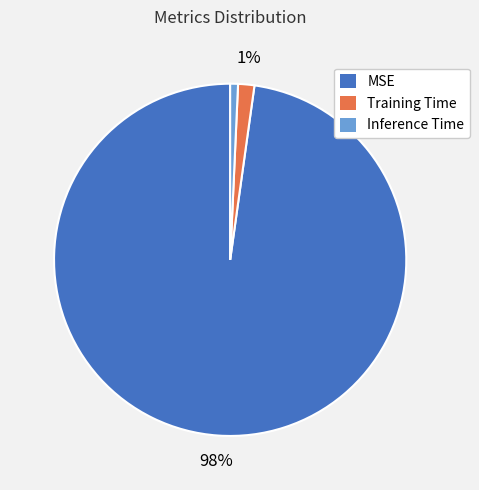

To the nearest percent, what is the combined percentage of Training Time and Inference Time?

2%